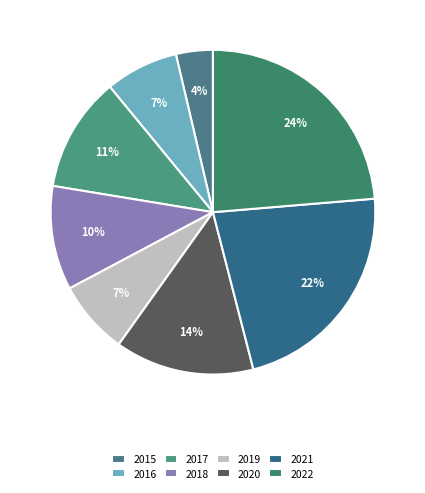

What is the largest slice in the pie chart?

2022